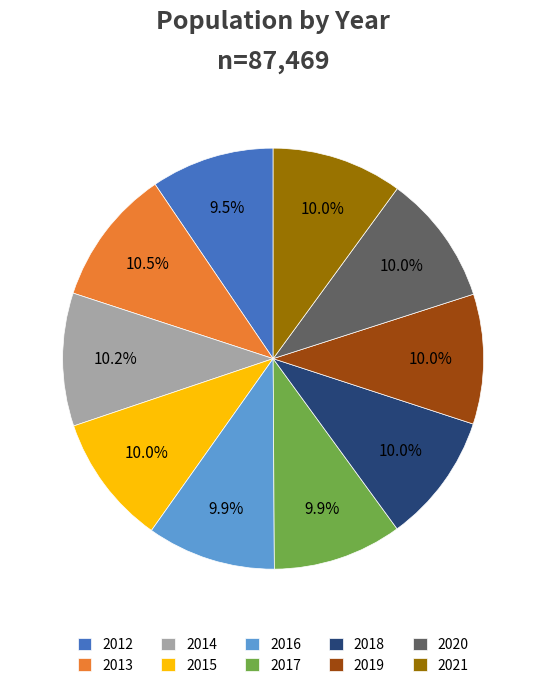

To the nearest percent, what portion does 2019 represent?

10%